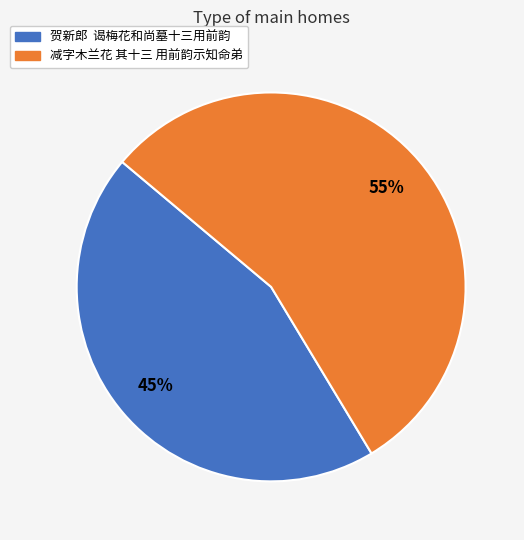

How many segments does this pie chart have?

2